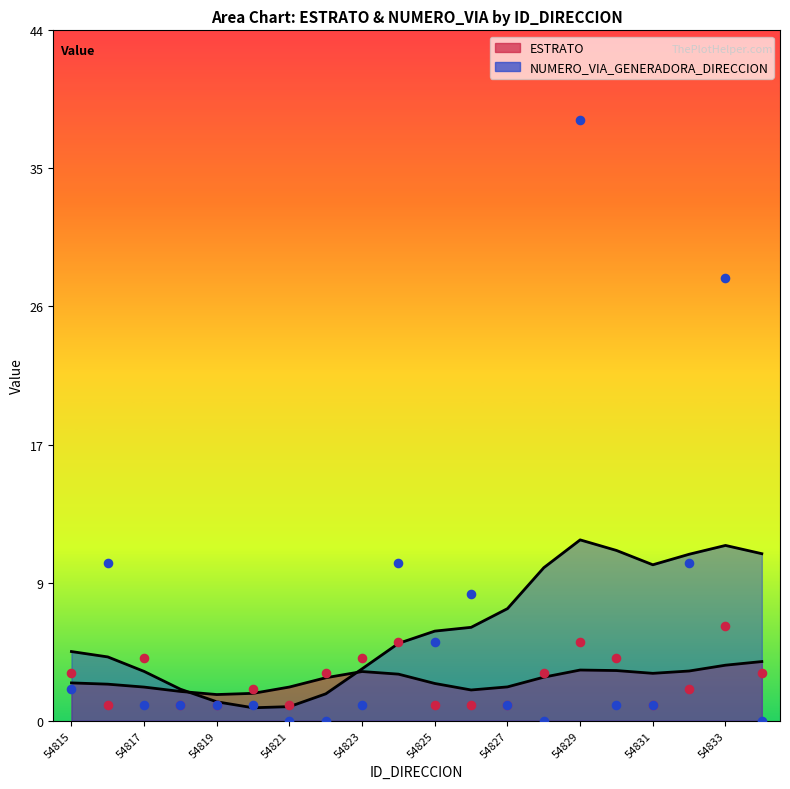

Which series reaches the maximum Y coordinate?

NUMERO_VIA_GENERADORA_DIRECCION